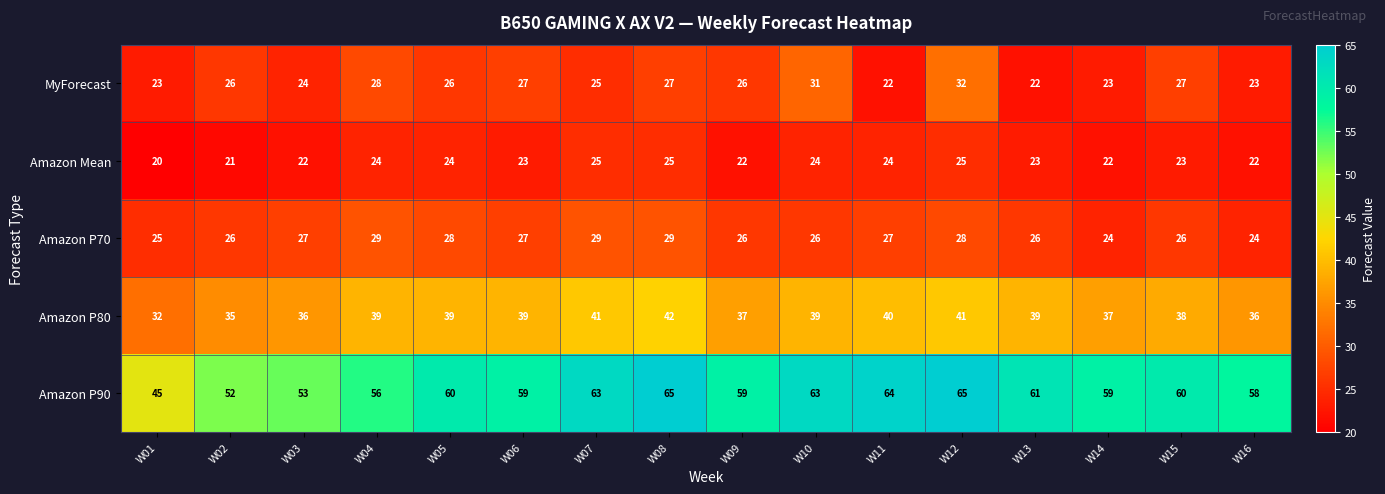

Between W11 and W12, which series saw the biggest shift?

MyForecast